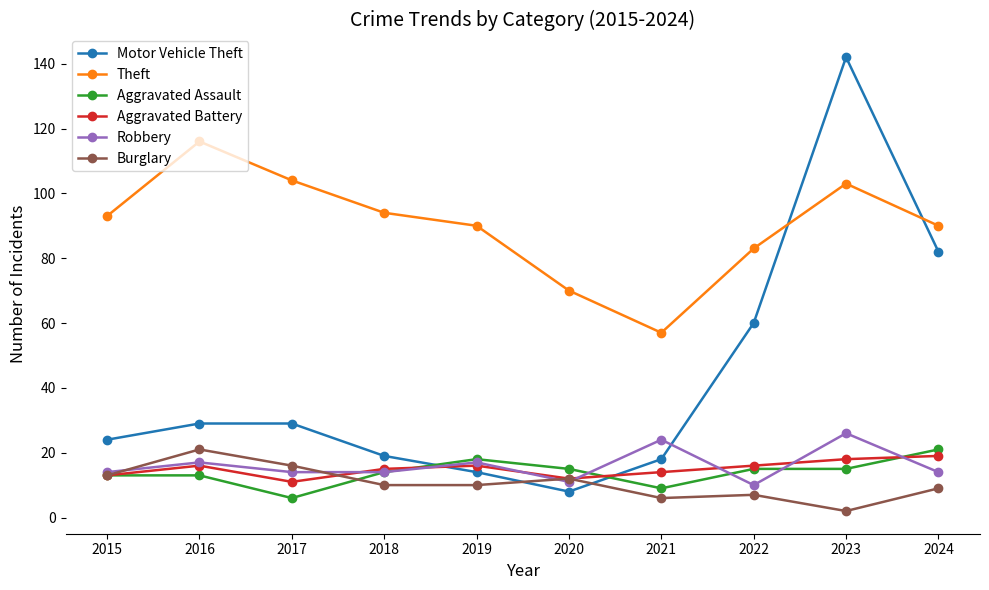

What is the value of the Motor Vehicle Theft point at the 7th from the left?

18